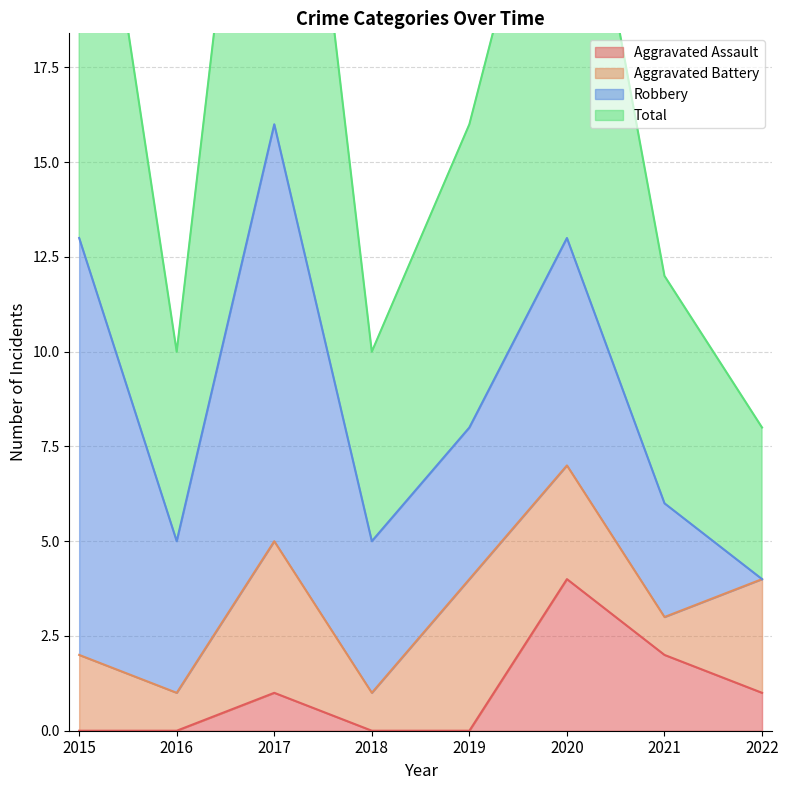

Count the Aggravated Assault values in the range 0 to 2.

7